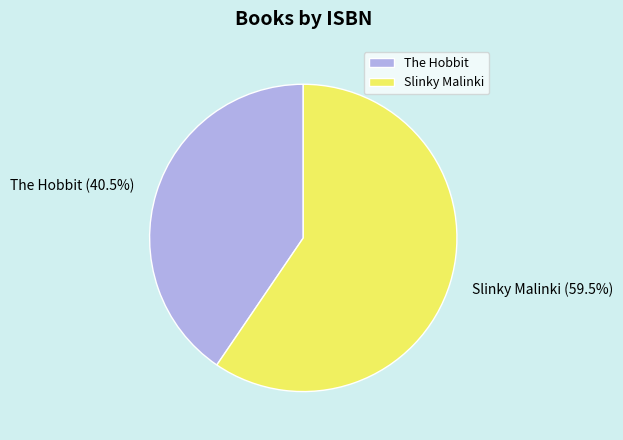

Which category has the biggest portion of the pie?

Slinky Malinki